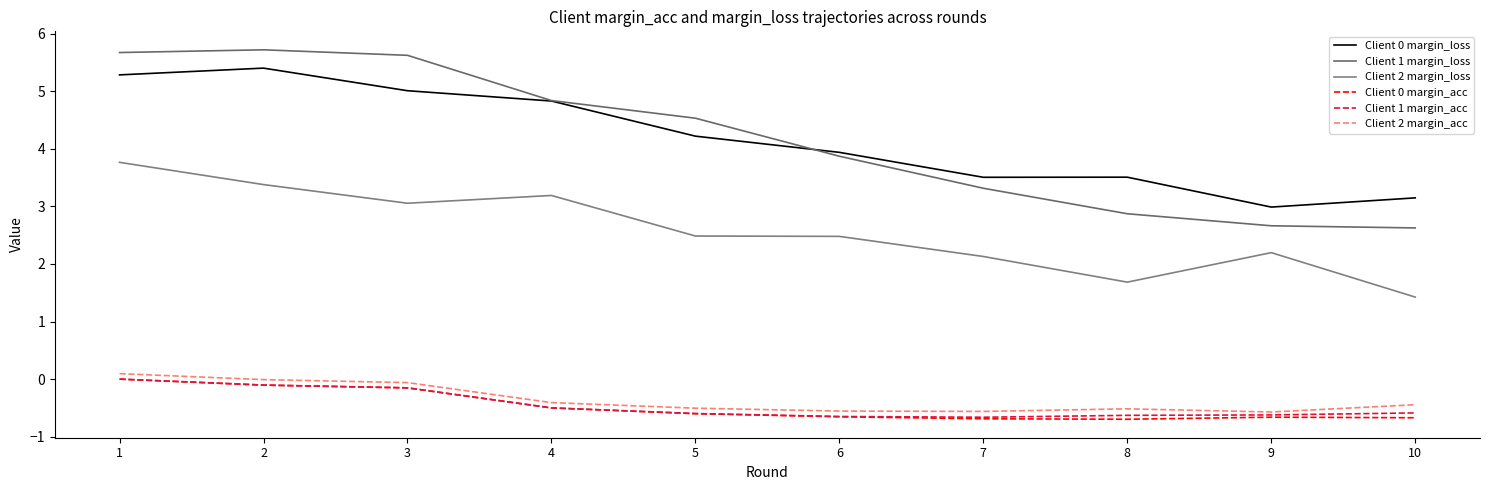

At which label is Client 1 margin_acc closest to 0?

1